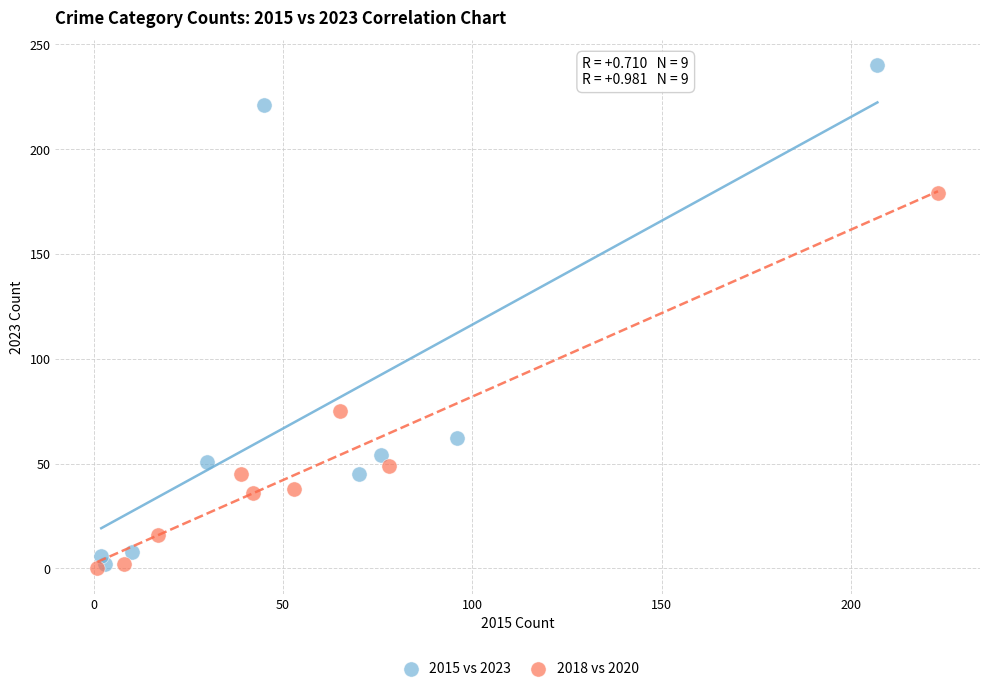

Which series contains the highest Y value?

2015 vs 2023